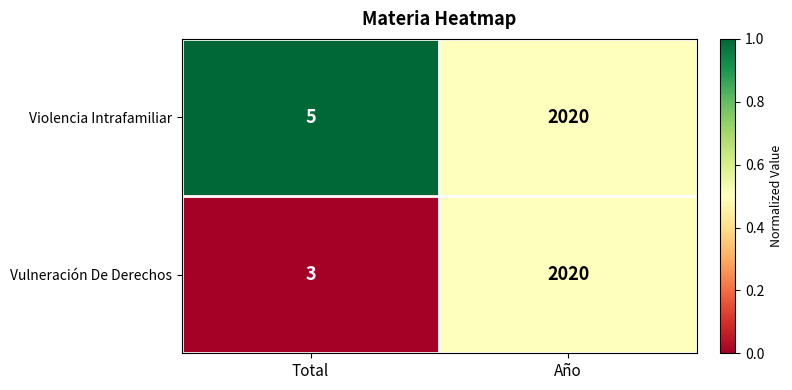

Reading left to right, transcribe all the data shown in this chart.

Violencia Intrafamiliar: 5	2020
Vulneración De Derechos: 3	2020